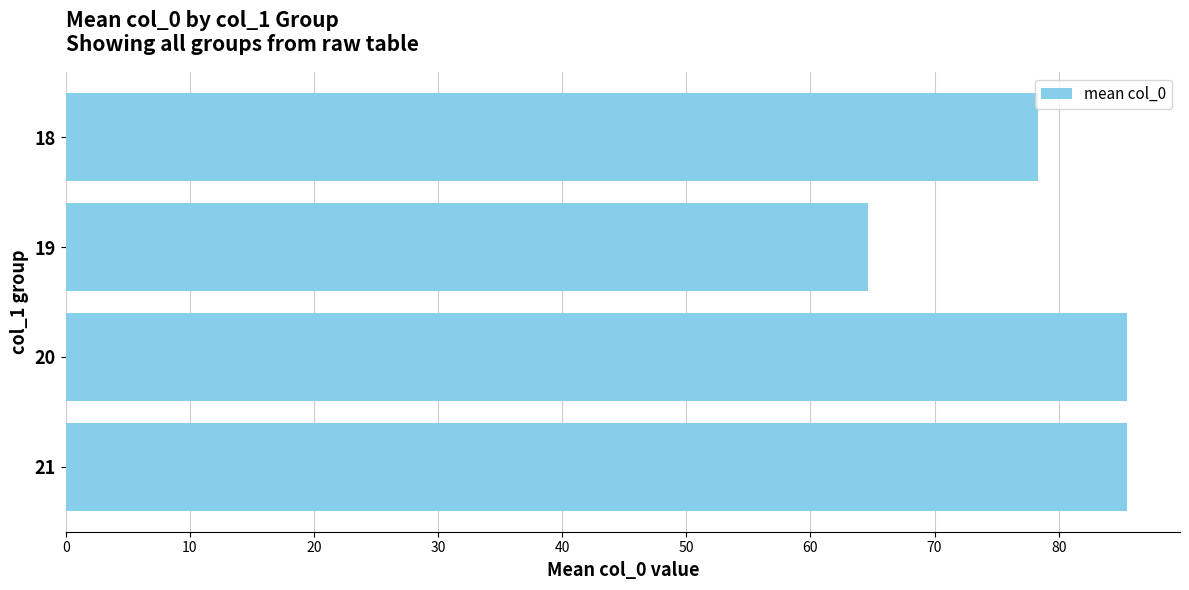

What is the difference between the maximum and minimum values?

20.9